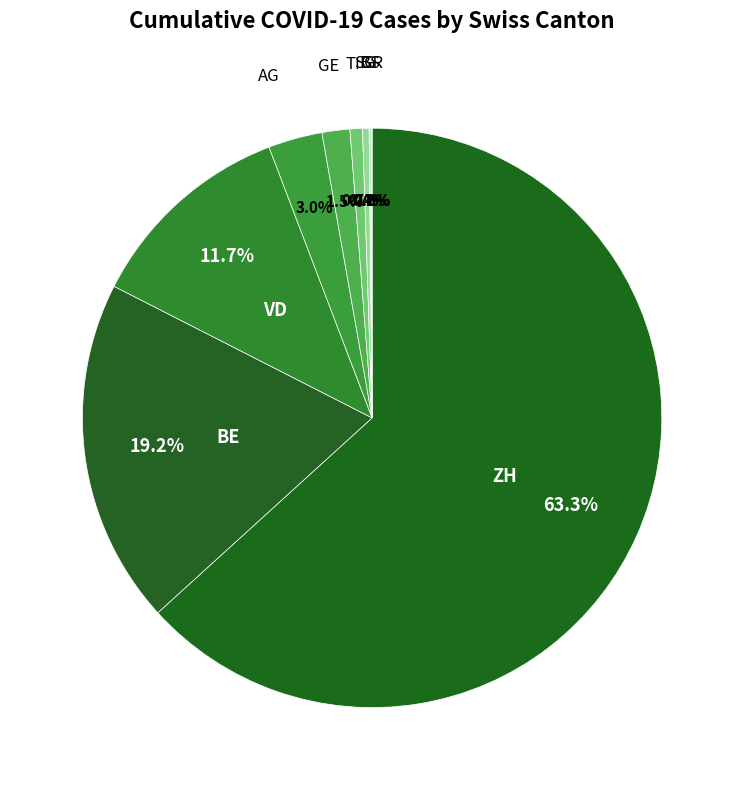

Which category has the smallest portion of the pie?

GR